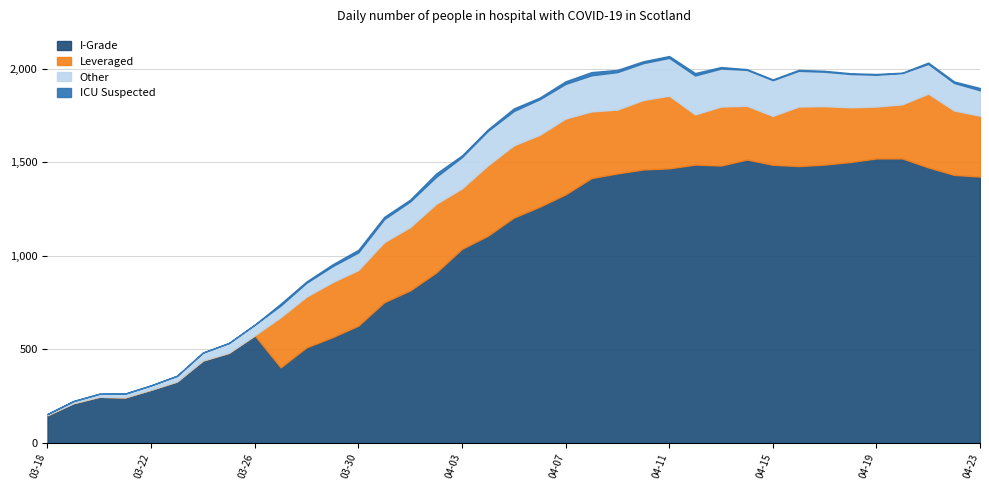

What is the minimum value for I-Grade?

149